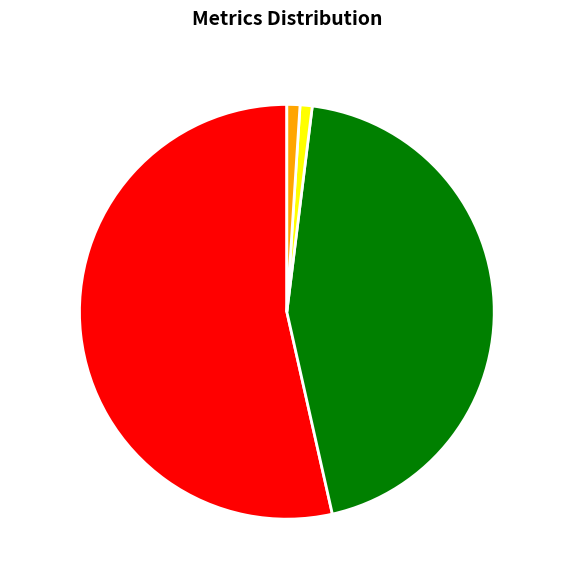

What is the largest slice in the pie chart?

MAPE